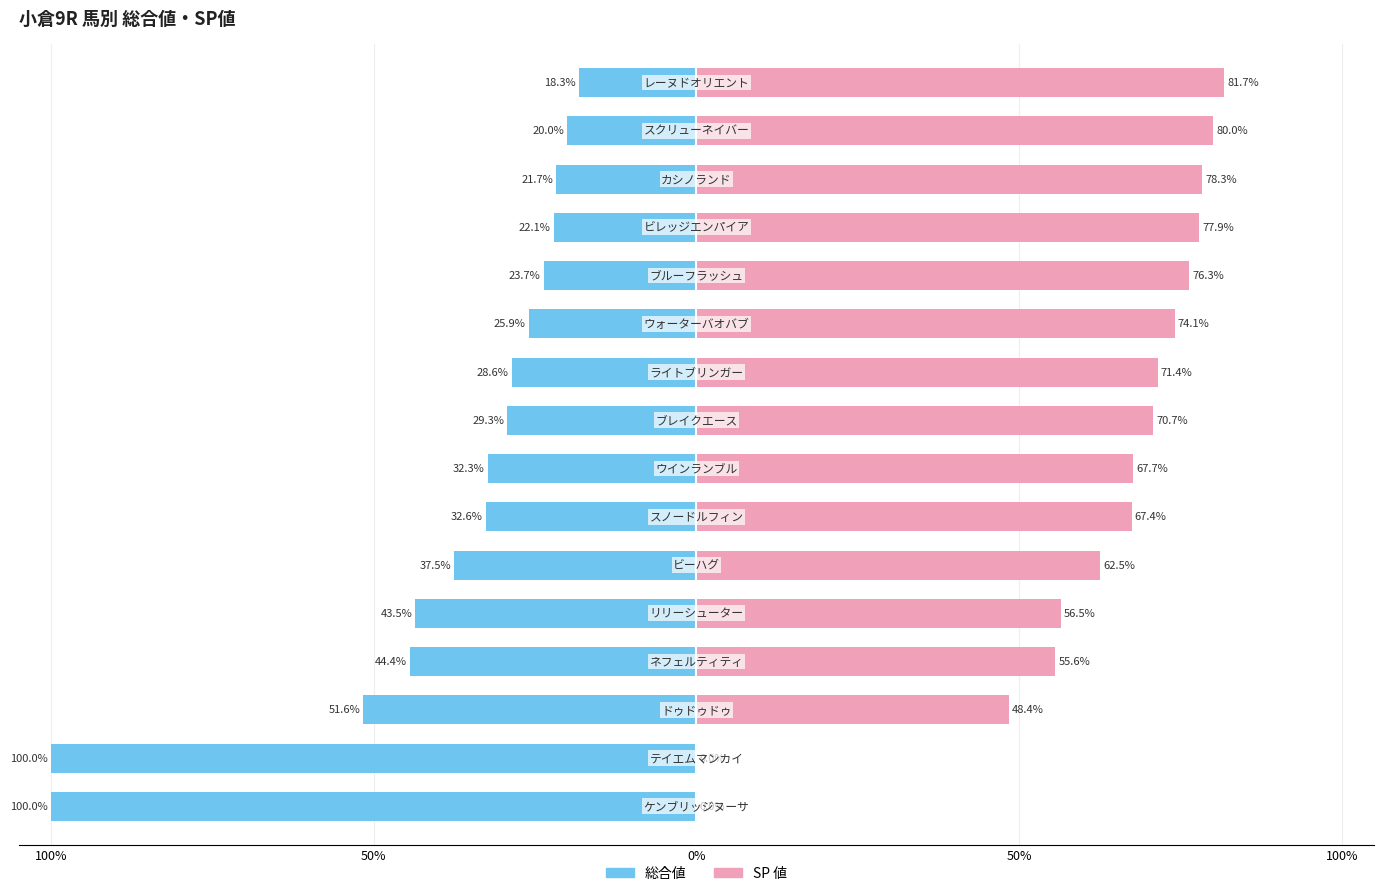

Which series has the widest spread of values?

総合値